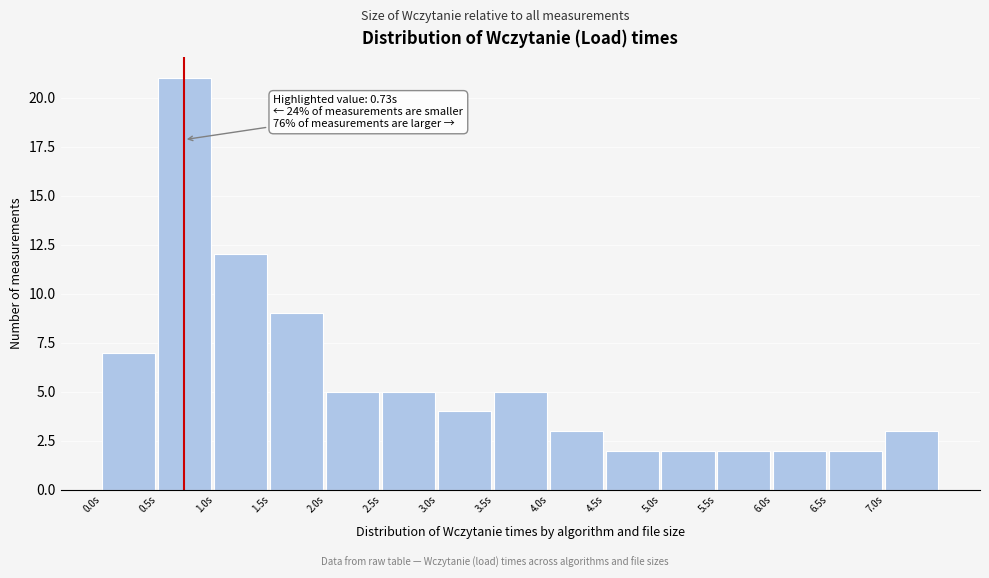

Which range on the x-axis has the tallest bar?

0.5 to 1.0